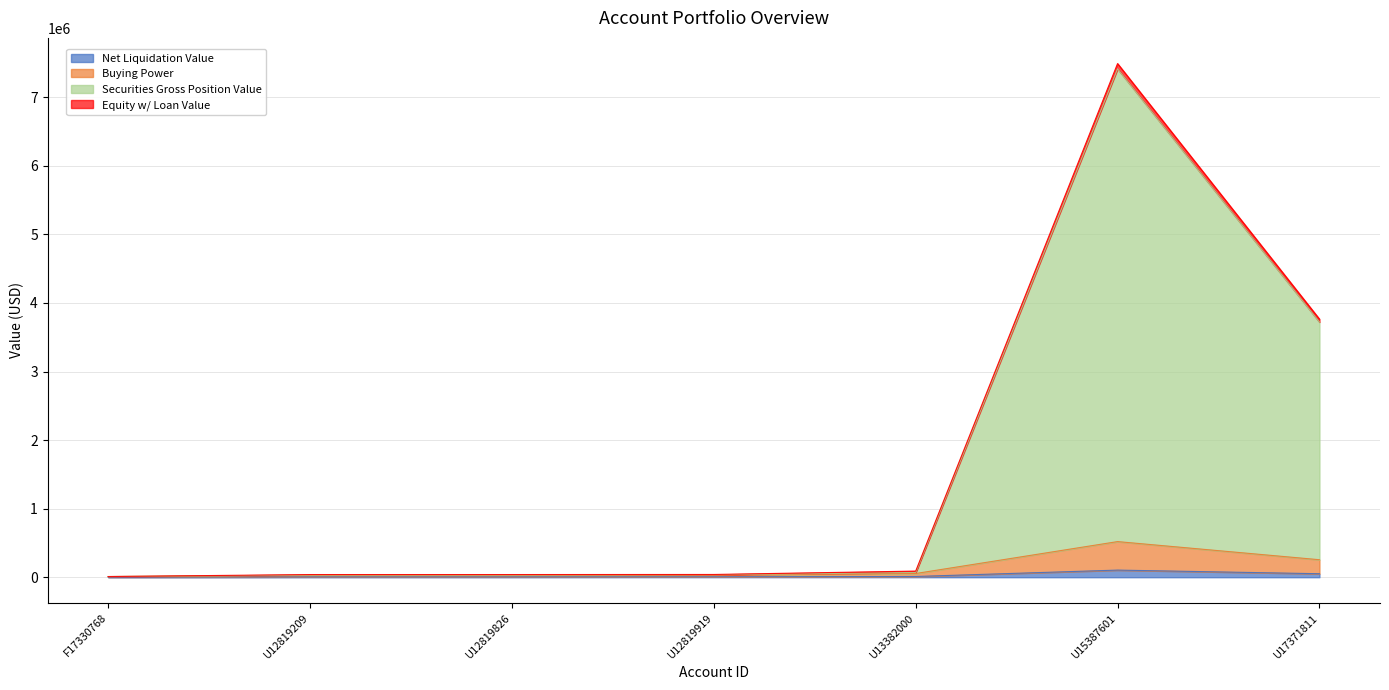

What is the smallest value displayed?

1964.5